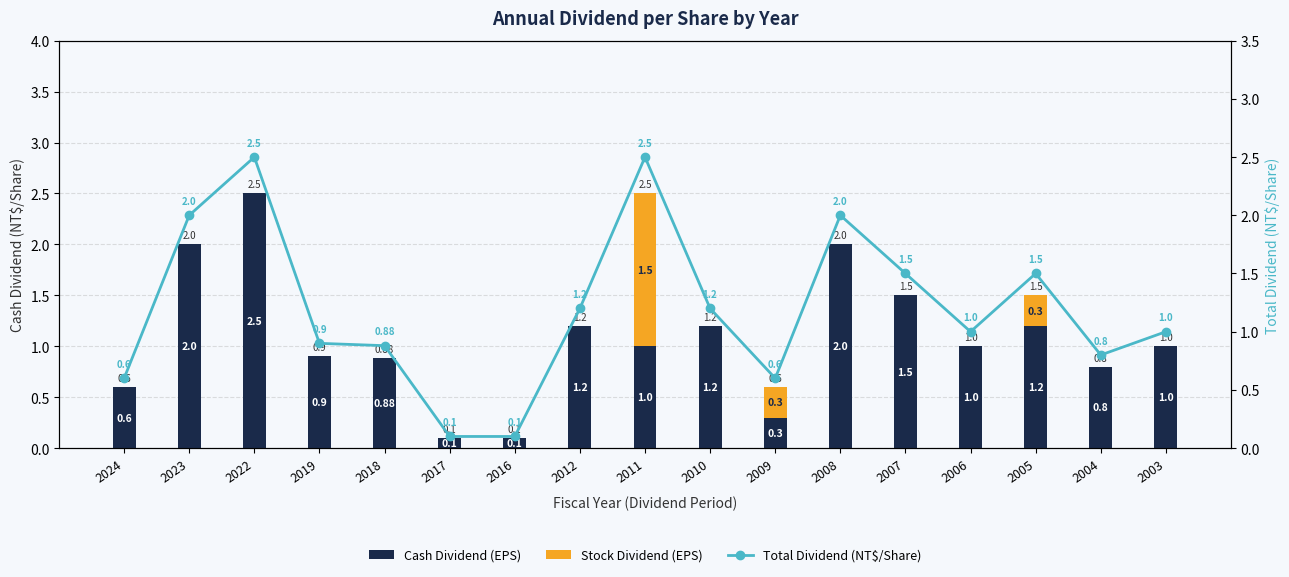

List the series in order of their peak value, highest first.

Cash Dividend (EPS), Total Dividend (NT$/Share), Stock Dividend (EPS)